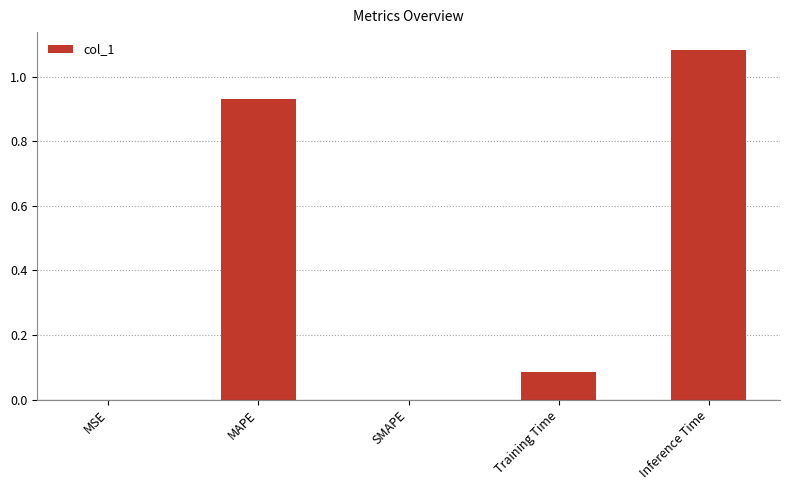

Which label corresponds to the largest value in the chart?

Inference Time